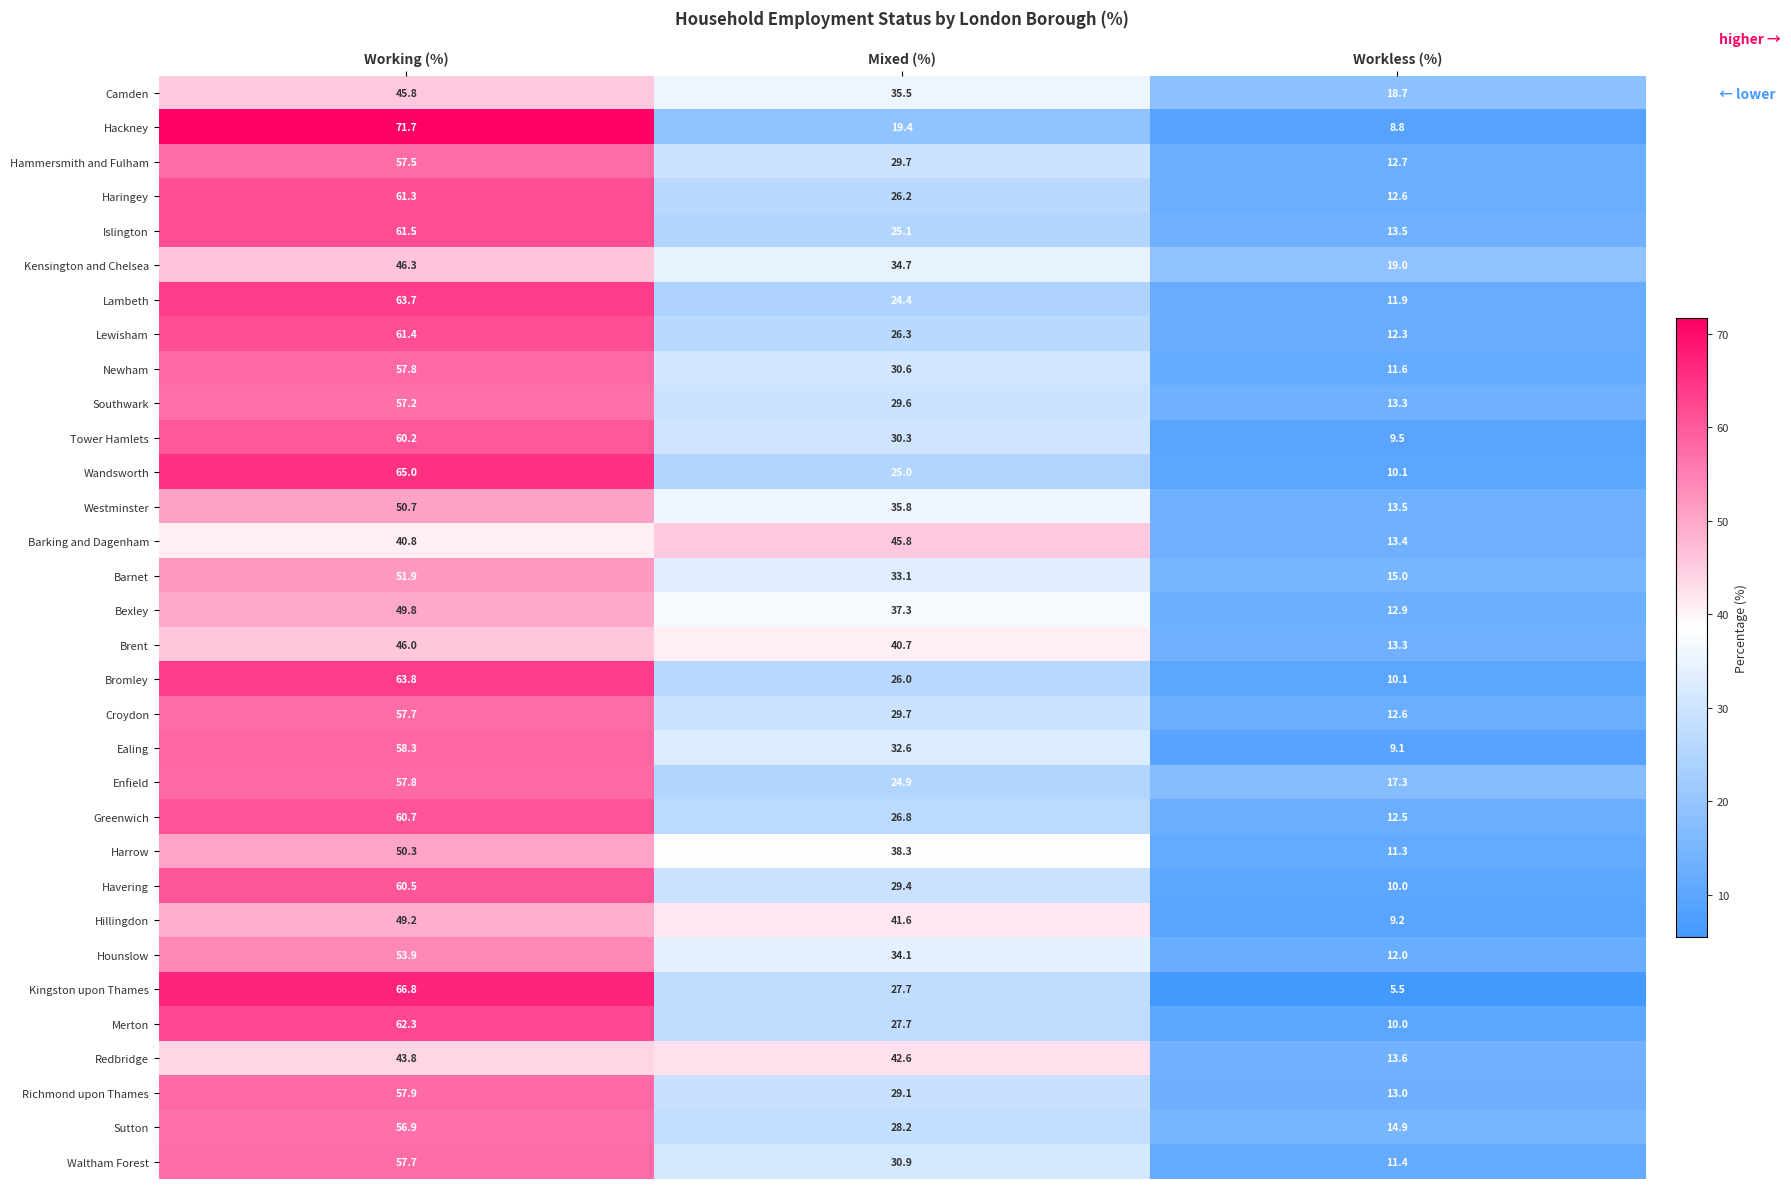

At which category is the sum across all series the highest?

Working (%)